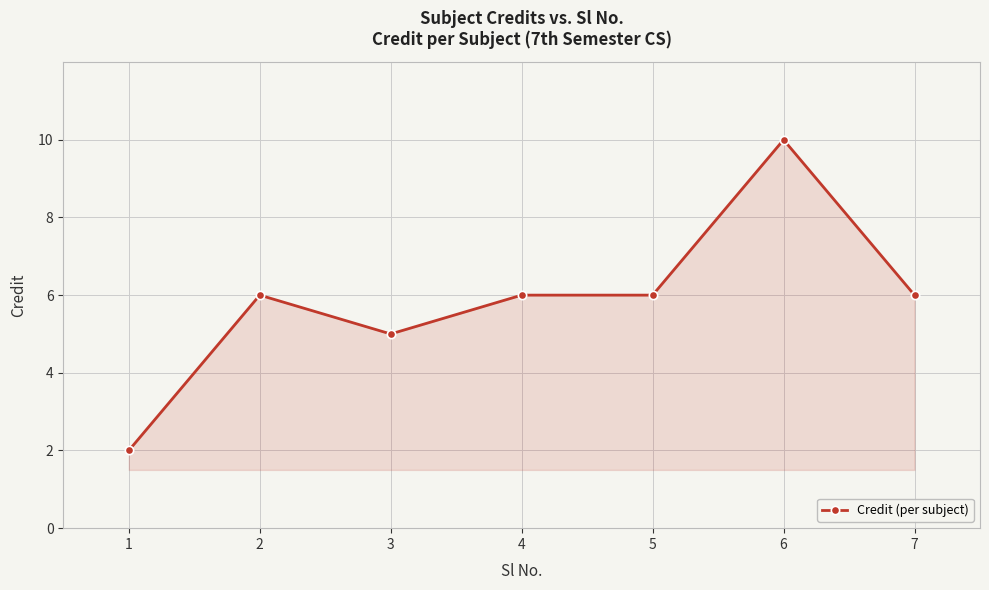

Reading left to right, transcribe all the data shown in this chart.

2	6	5	6	6	10	6